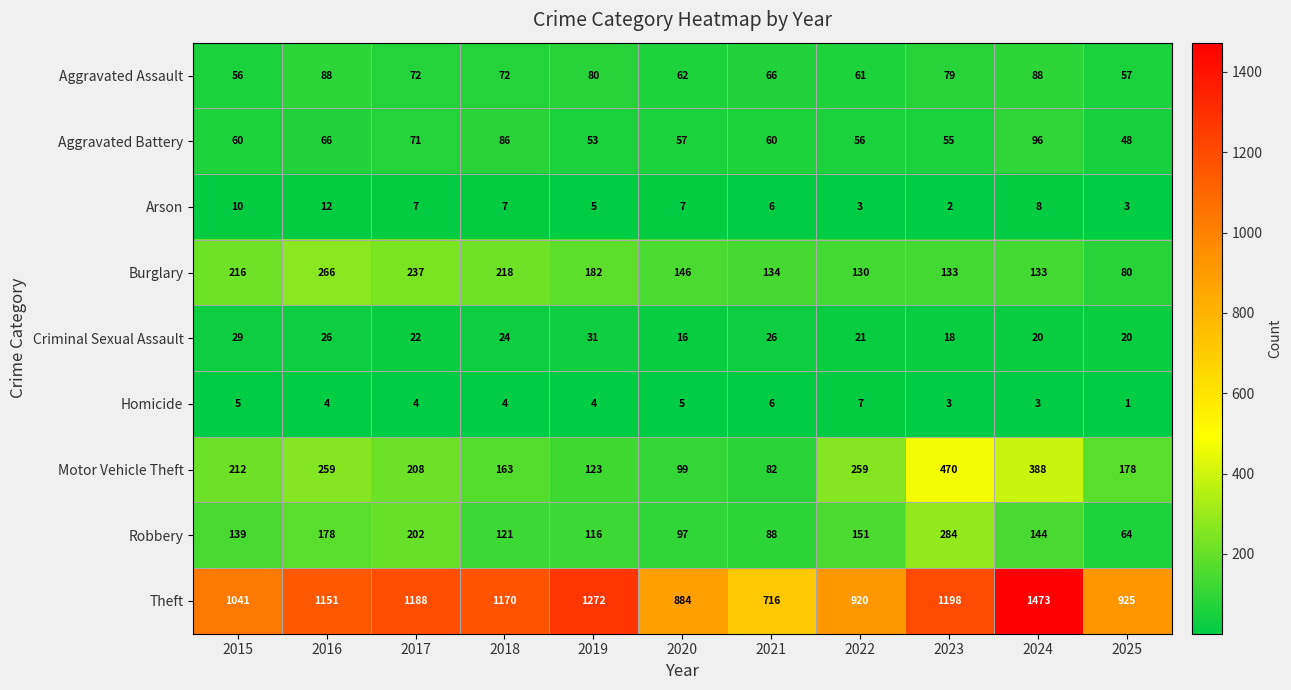

The Aggravated Battery series shows 53 at 2019. True or false?

True